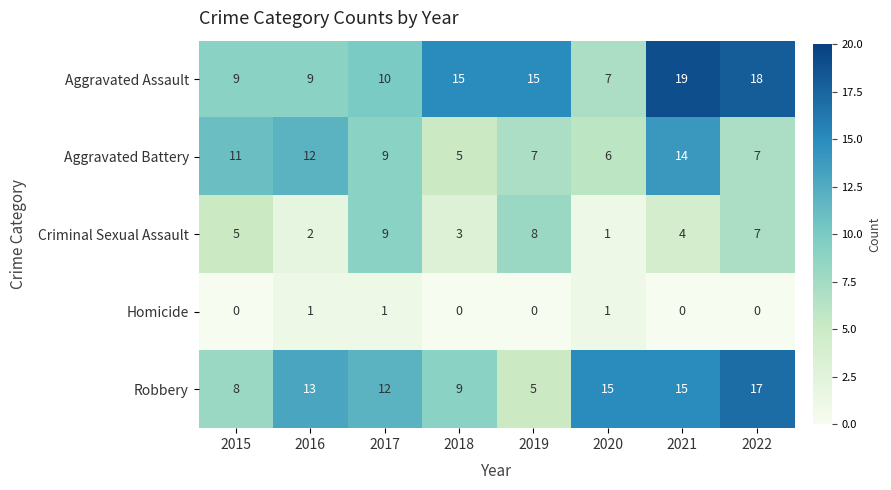

Which series has the largest total across all categories?

Aggravated Assault